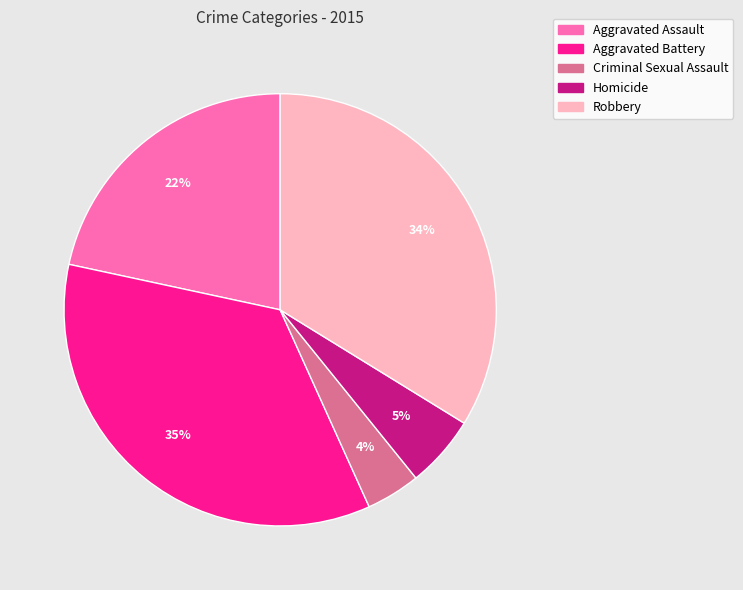

Combined, do Homicide and Aggravated Assault account for over 50%?

No